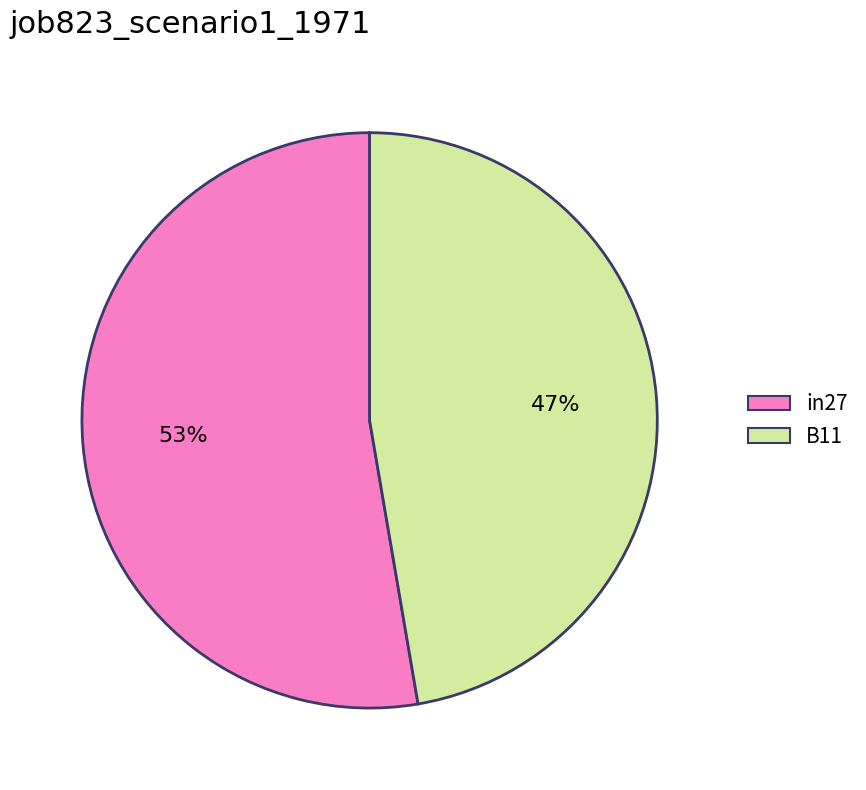

Does any single category account for the majority?

Yes